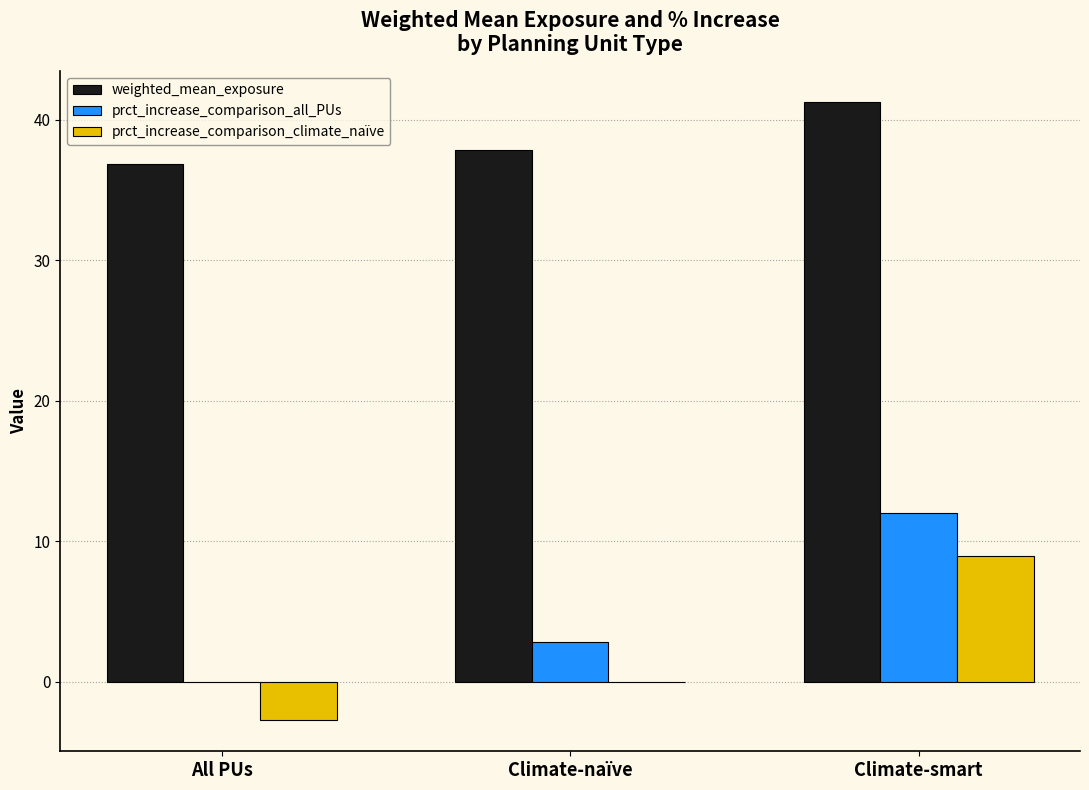

Which category has the highest value across all series?

Climate-smart